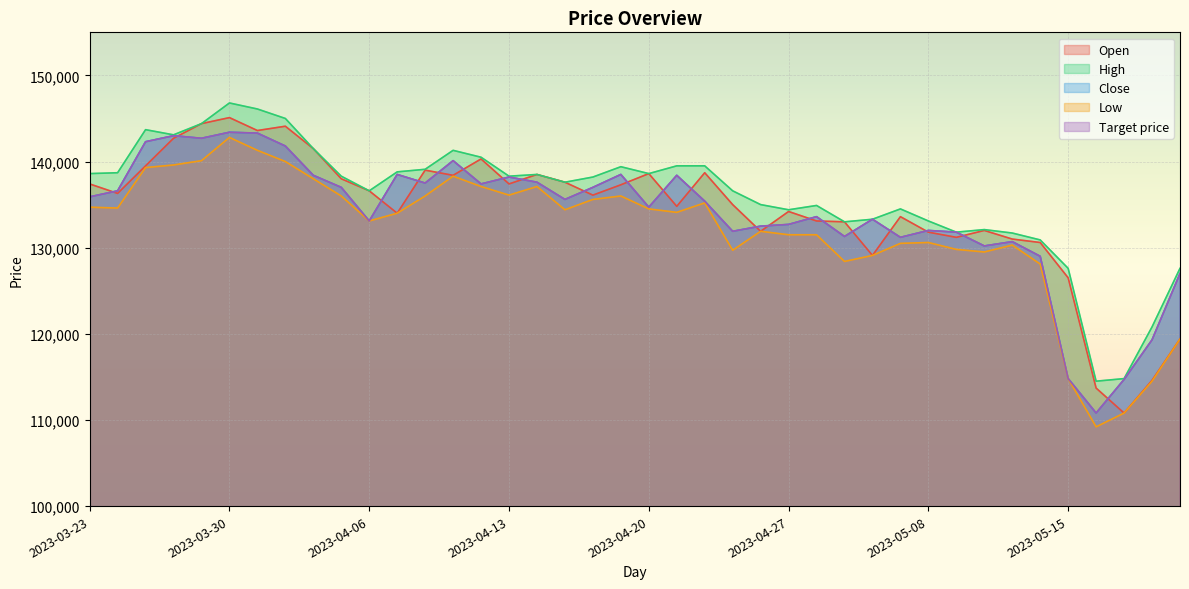

True or false: Low and High cross at least once.

False